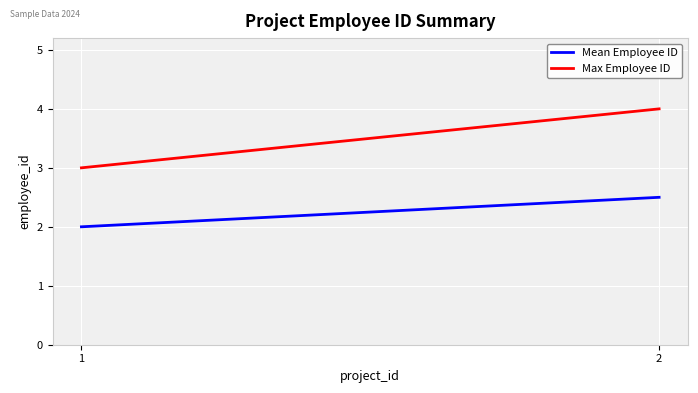

List the series in order of their overall mean, lowest first.

Mean Employee ID, Max Employee ID